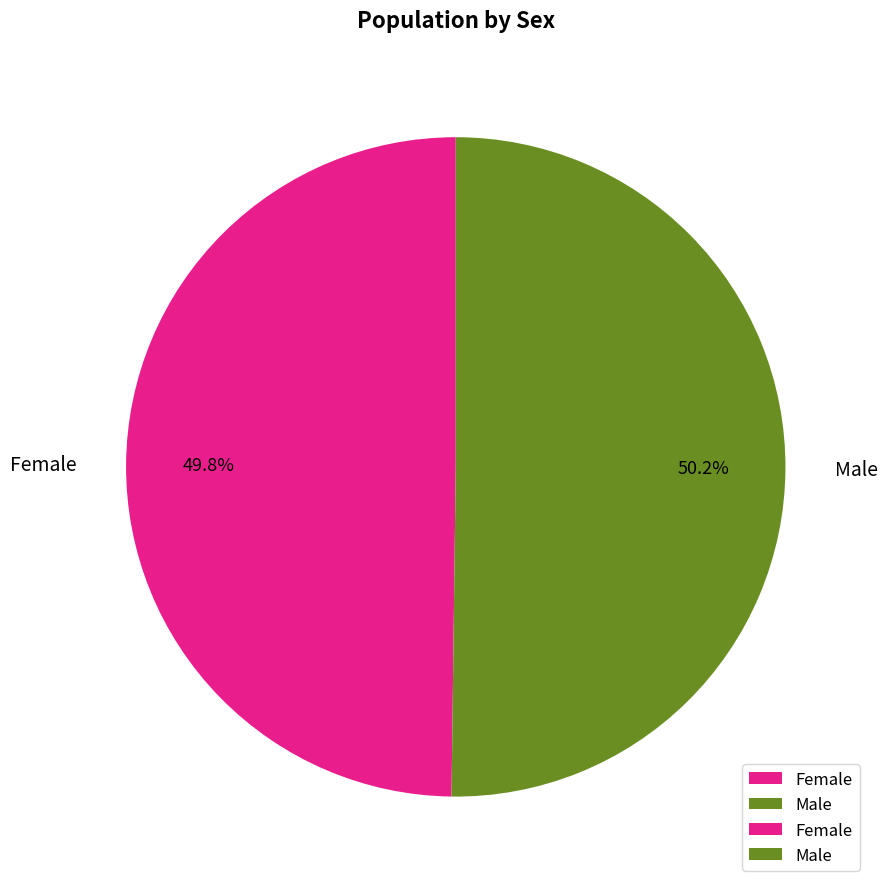

To the nearest percent, what is the combined percentage of Male and Female?

100%